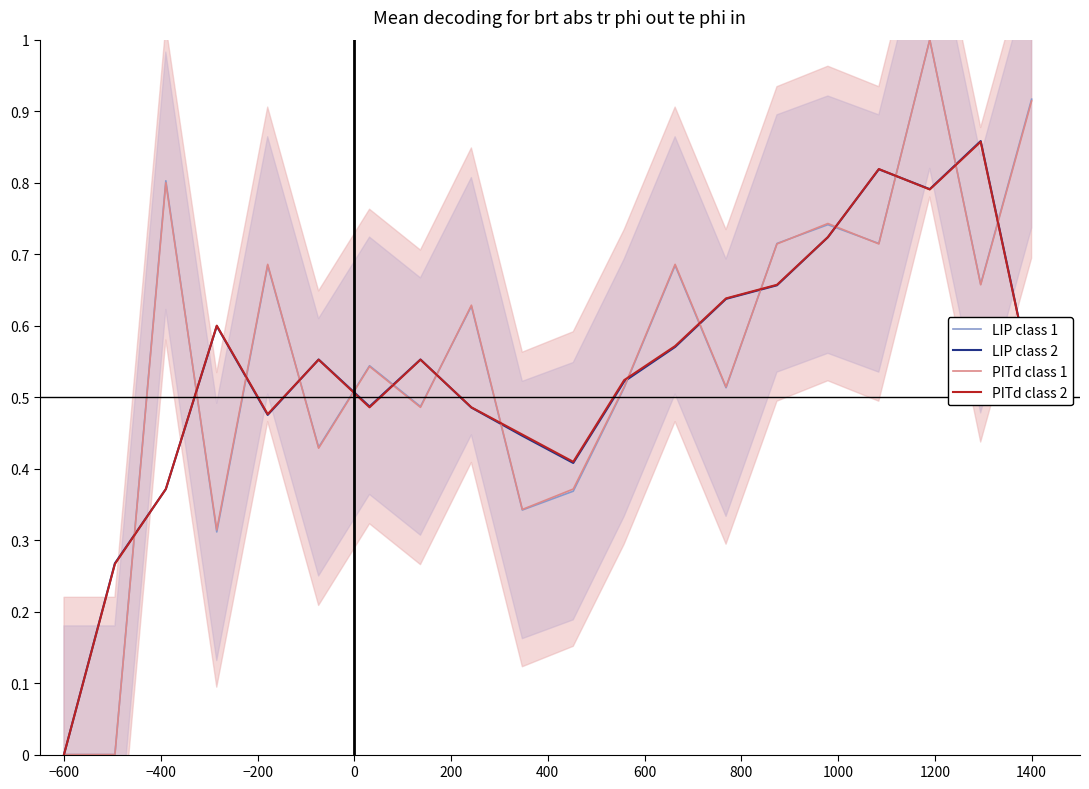

True or false: LIP class 2 and PITd class 1 intersect in this chart.

True